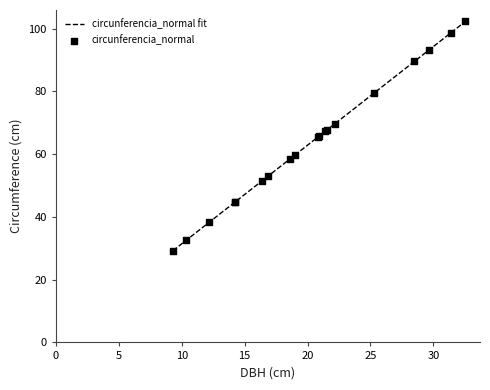

Is the value of dbh at 160419008 greater than the value of circunferencia_normal at 160419018?

No